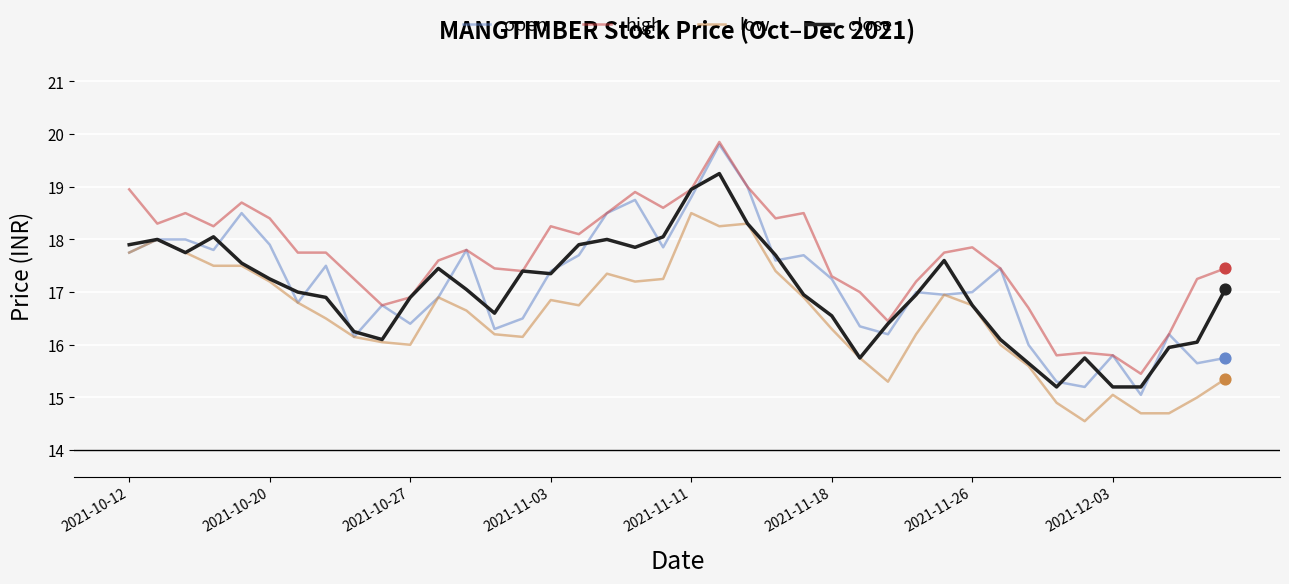

Which series has the largest total across all categories?

high